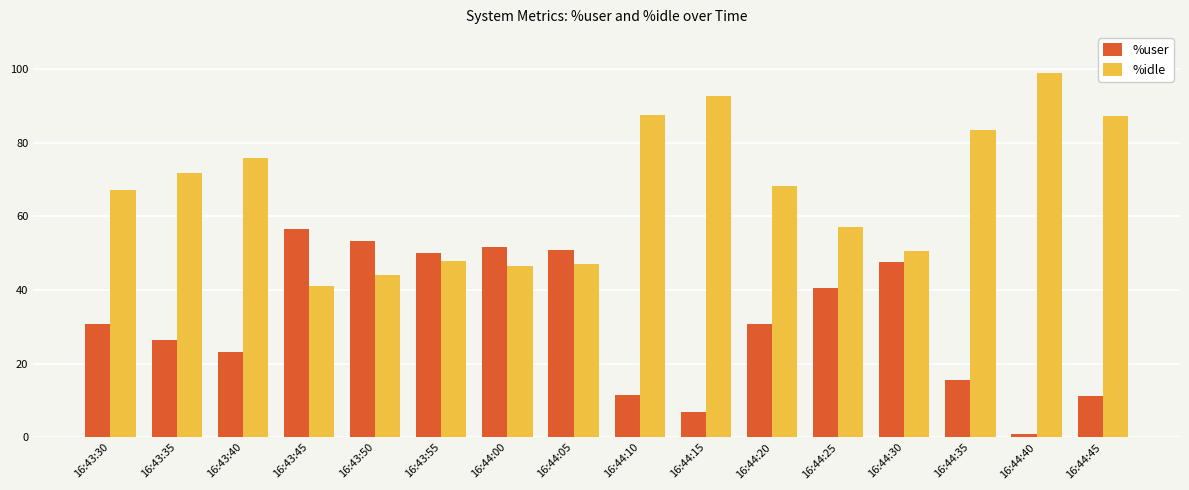

Where does the %user series first go above 30?

16:43:30